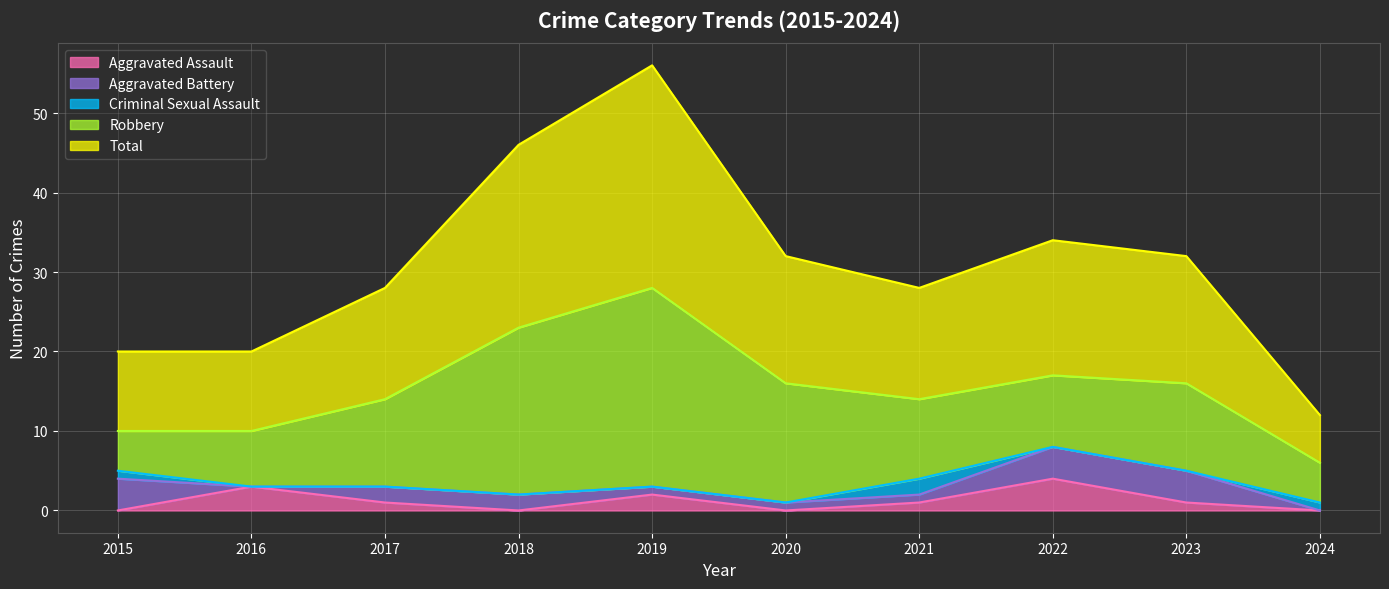

How many interior local peaks does the Criminal Sexual Assault series have?

1